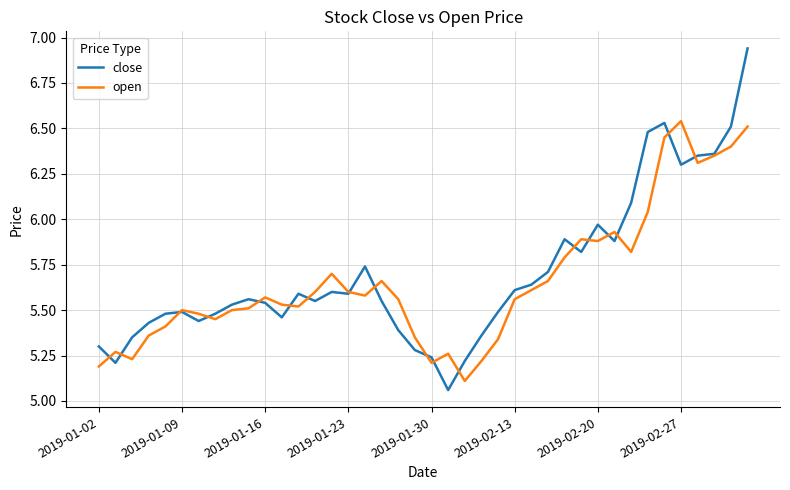

List the series in order of their peak value, highest first.

close, open